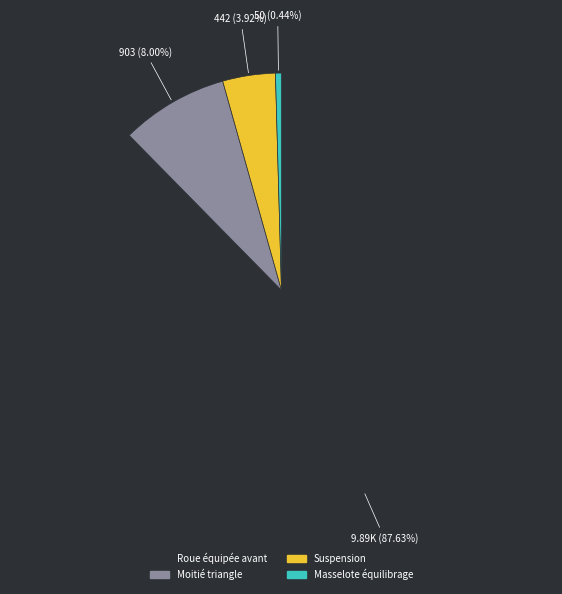

How many slices are in this pie chart?

4